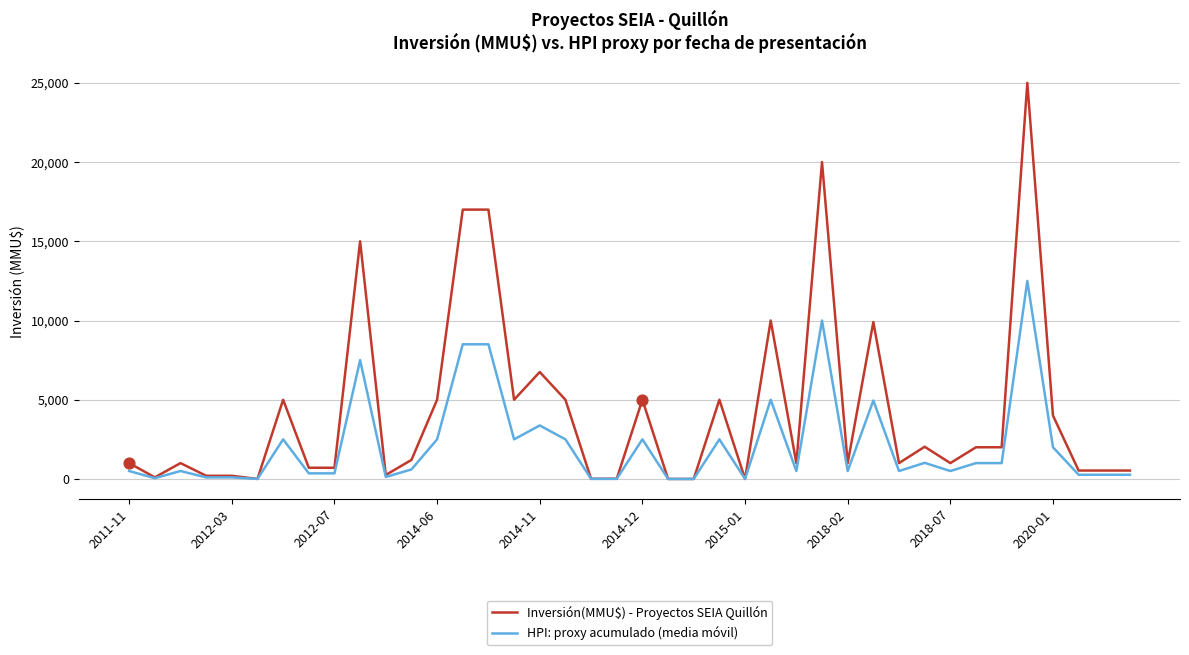

Which series has the largest total across all categories?

Inversión(MMU$) - Proyectos SEIA Quillón